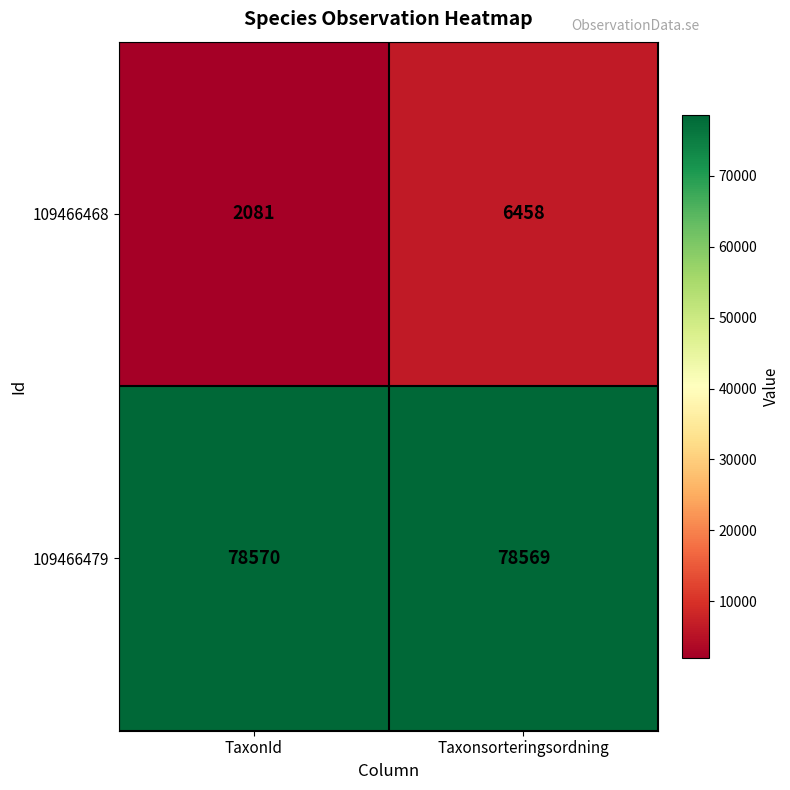

Rank the series at TaxonId from lowest to highest value.

109466468, 109466479